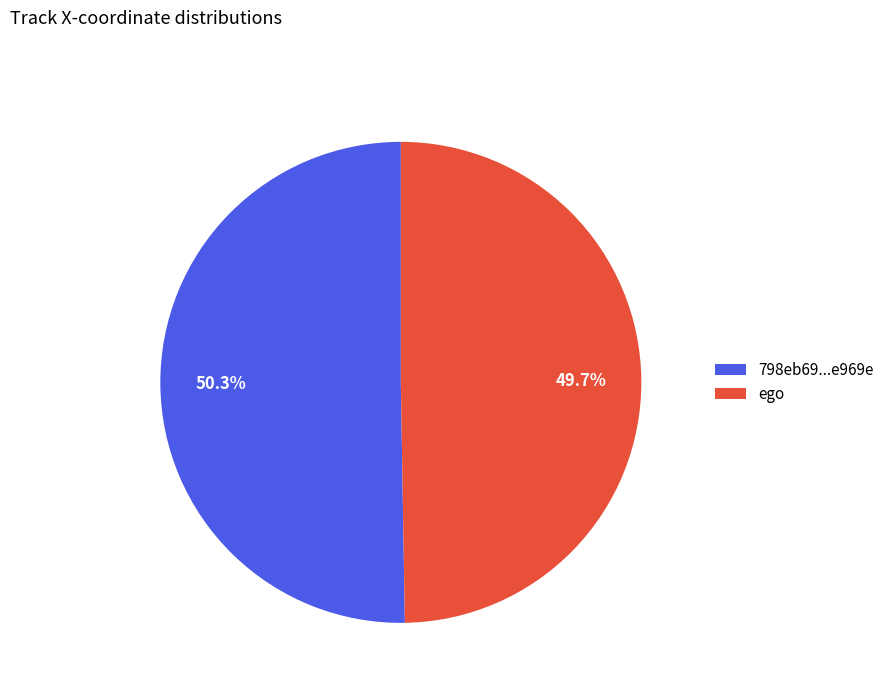

Does any single category account for the majority?

Yes